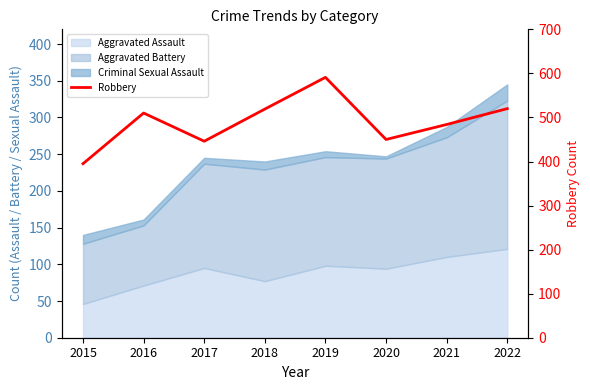

Where is the first local maximum?

2016